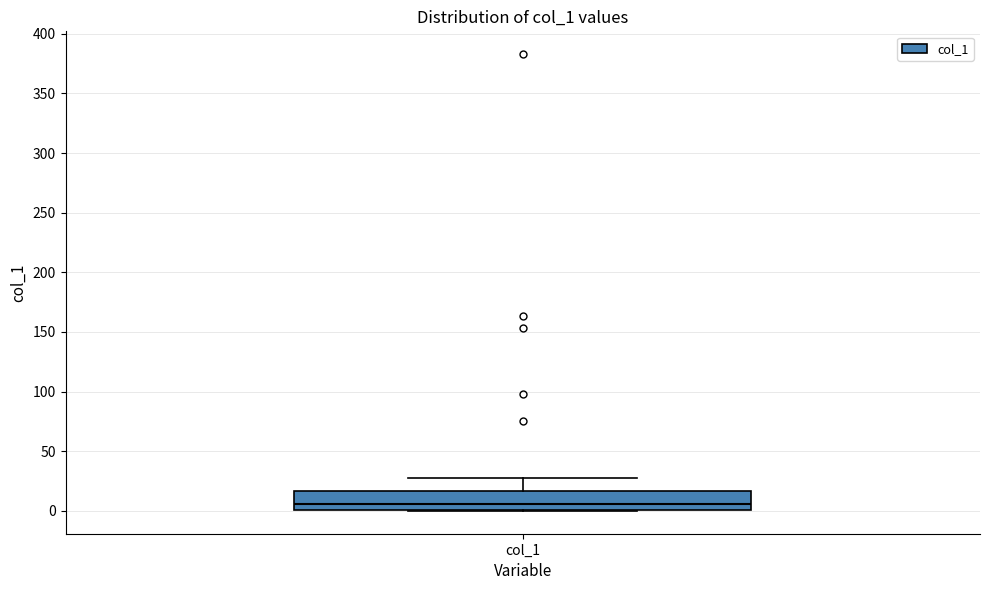

Where does the upper whisker of the box for col_1 end on the y-axis? The values are not printed on the chart, so give them approximately, as read against the axis.

30